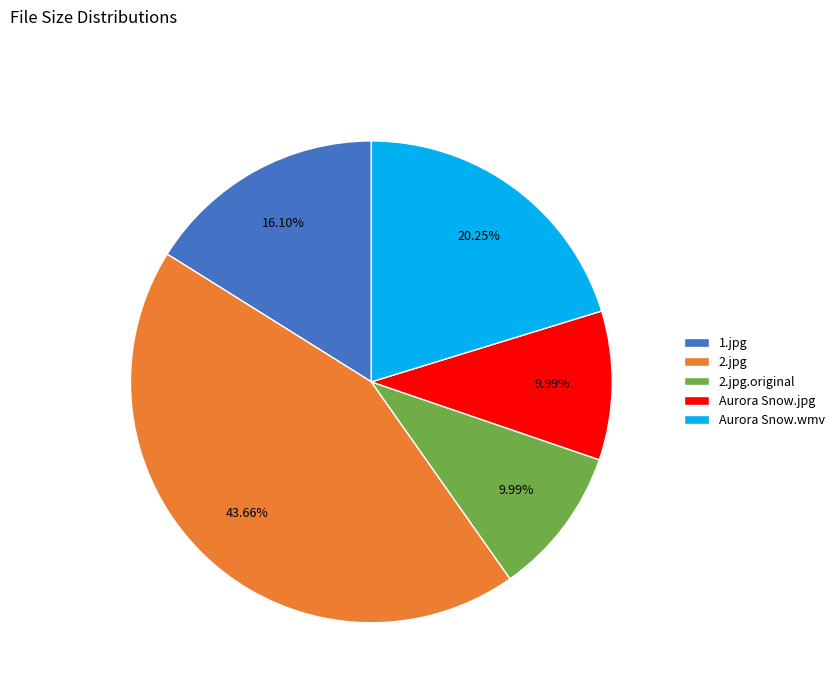

To the nearest percent, what is the average slice percentage?

20%